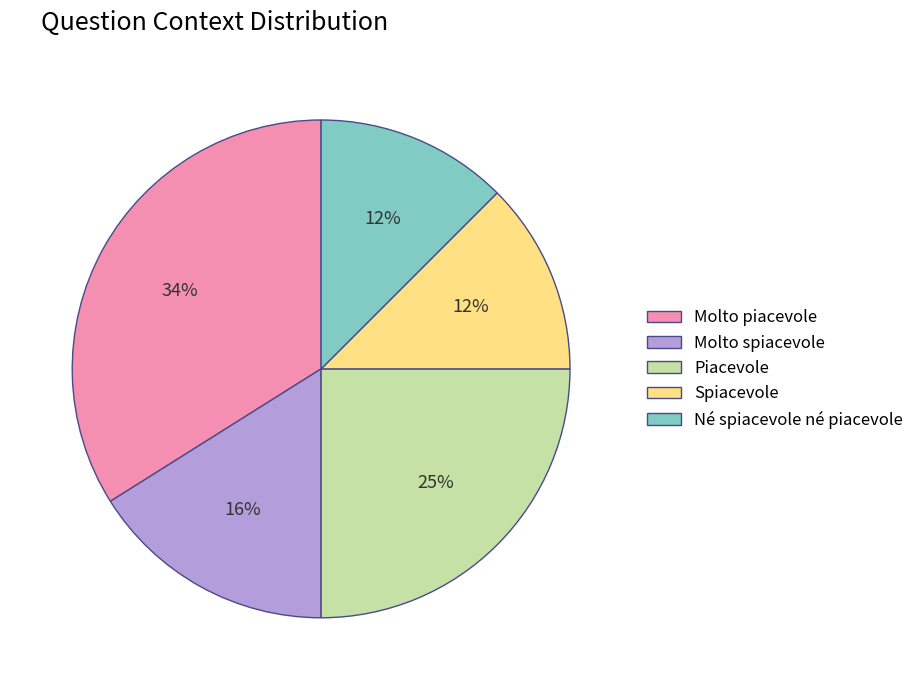

To the nearest percent, what is the difference between the Molto spiacevole and Molto piacevole slice percentages?

18%